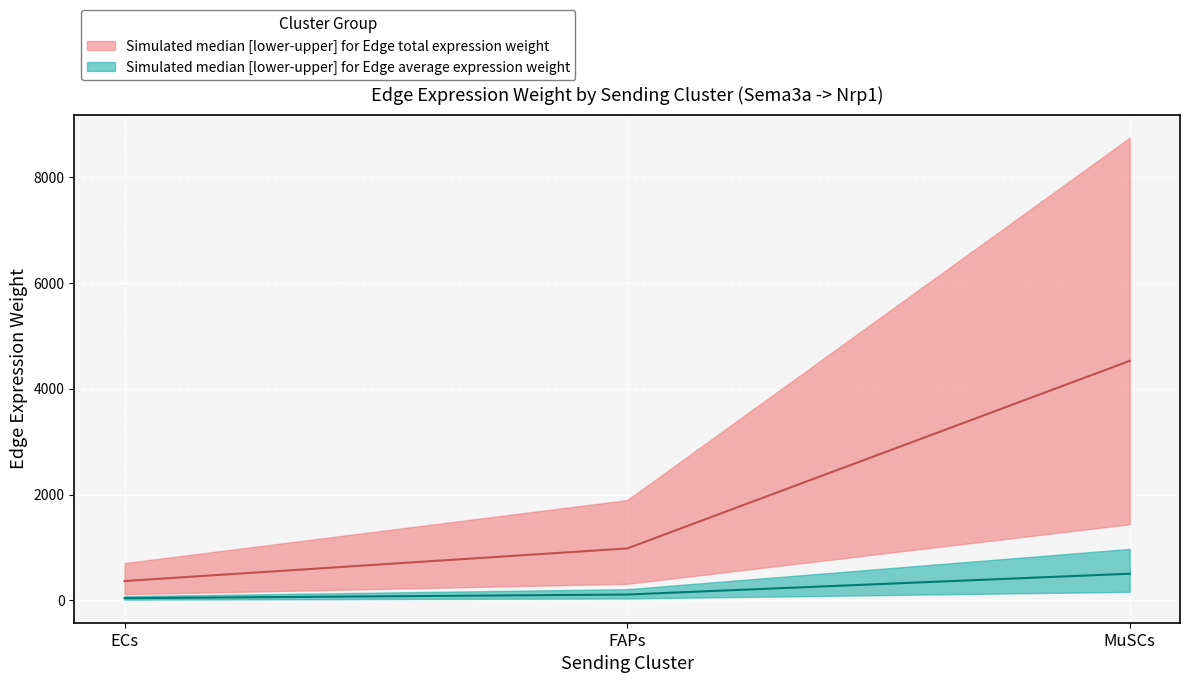

Where does the Edge avg weight median series first go above 108?

FAPs